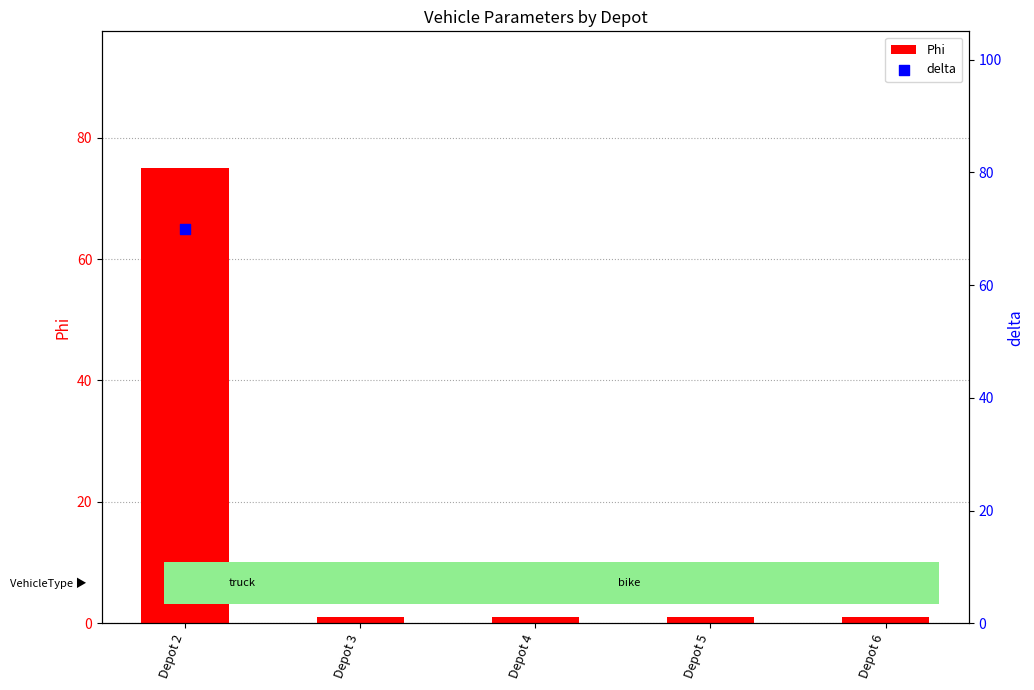

Which series reaches the maximum Y coordinate?

Phi